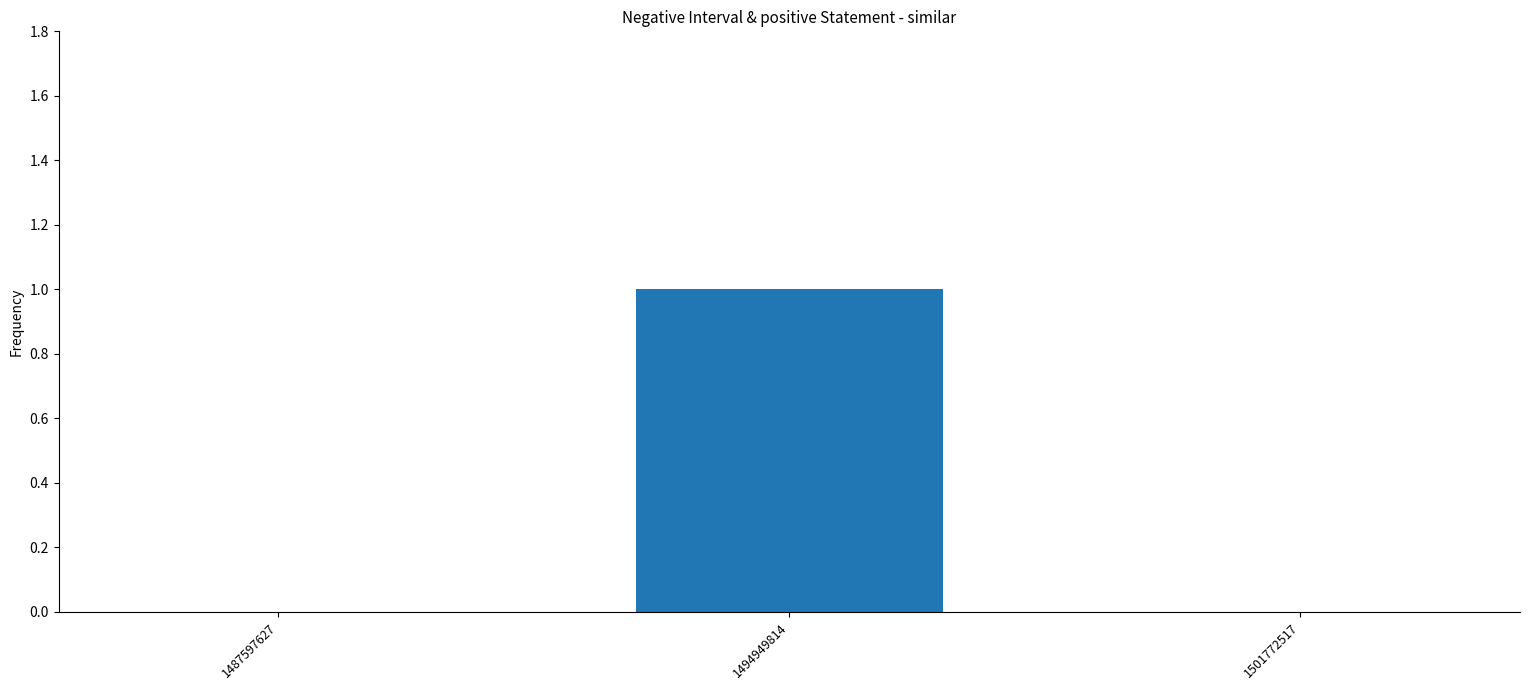

True or false: the data shows 0 at 1501772517.

True